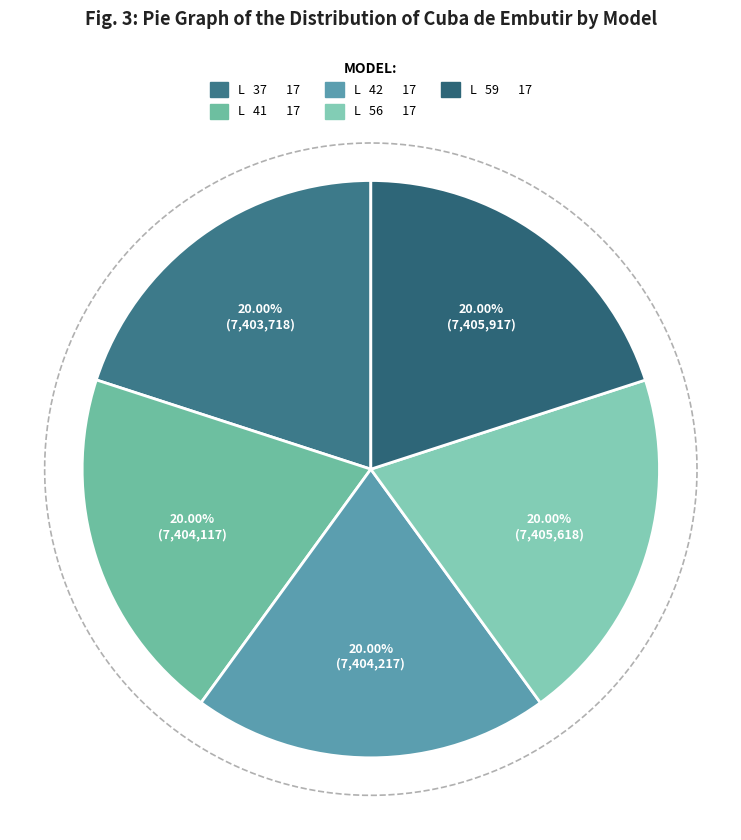

Approximately how many times larger is the value at L   42       17 compared to L   37       17?

1.0